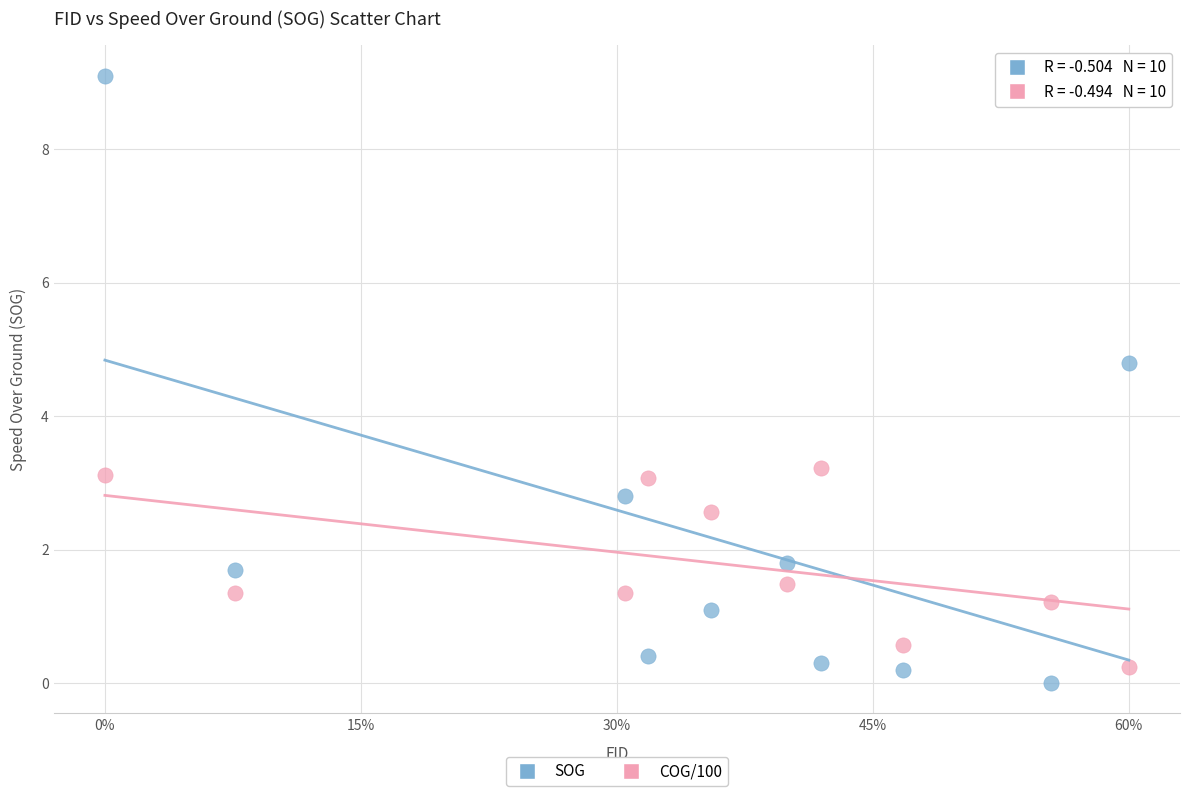

Across all data points, what is the range of X values (max minus min)?

1.0